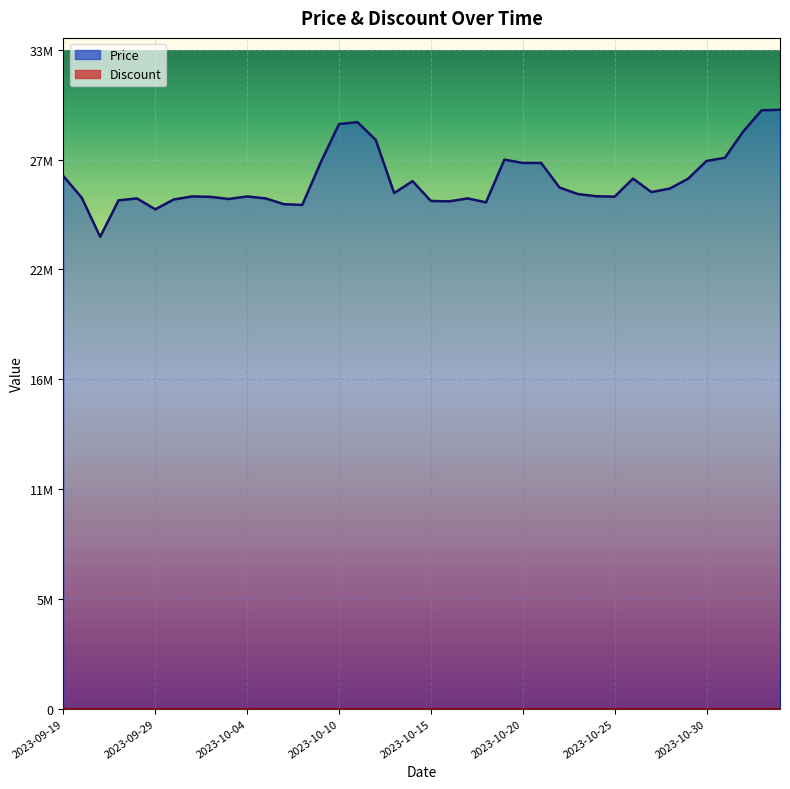

How many data points does each series have?

40